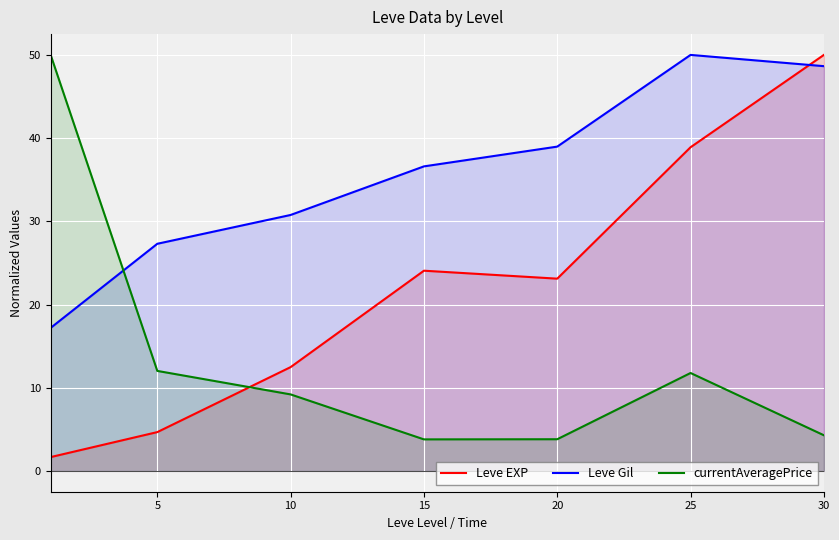

The value of Leve EXP at 30 is 50.0. True or false?

True